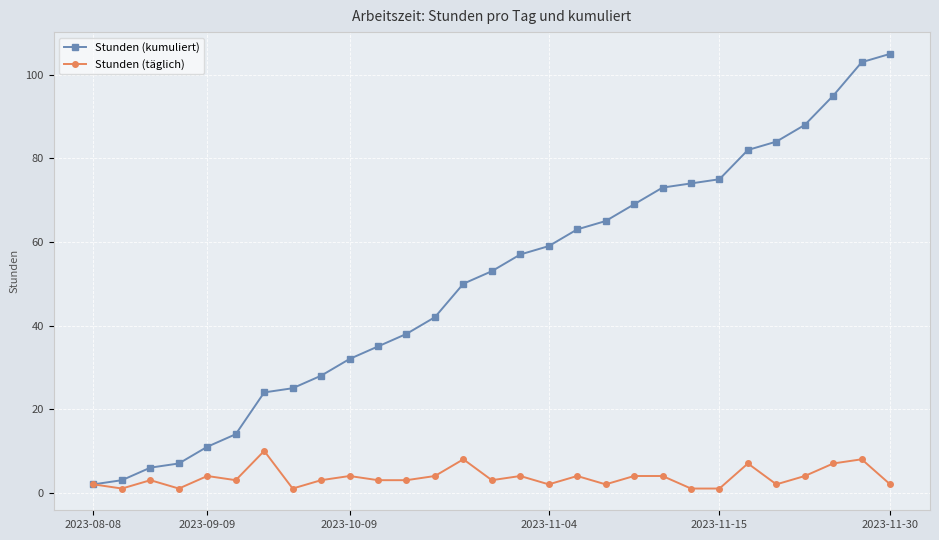

Which series has the largest total across all categories?

Stunden (kumuliert)